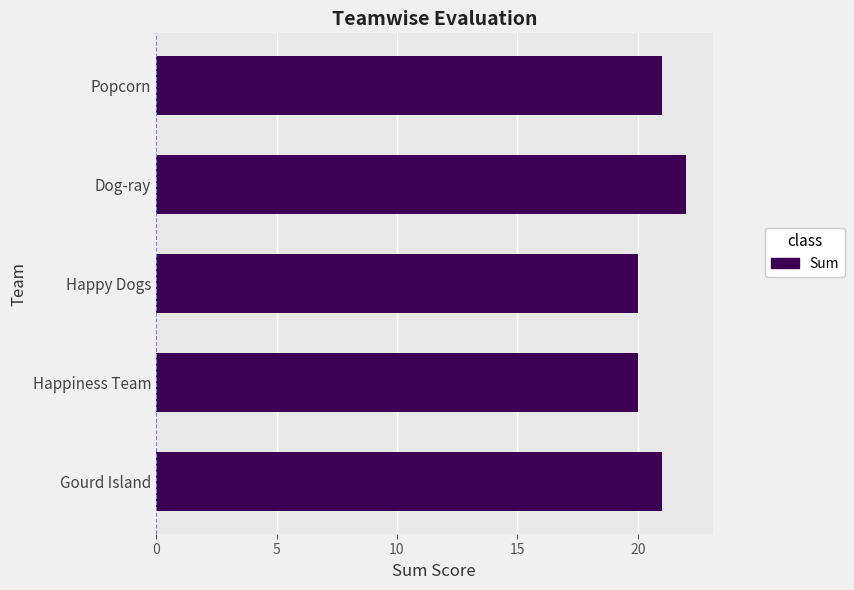

Count the number of data series in this chart.

1